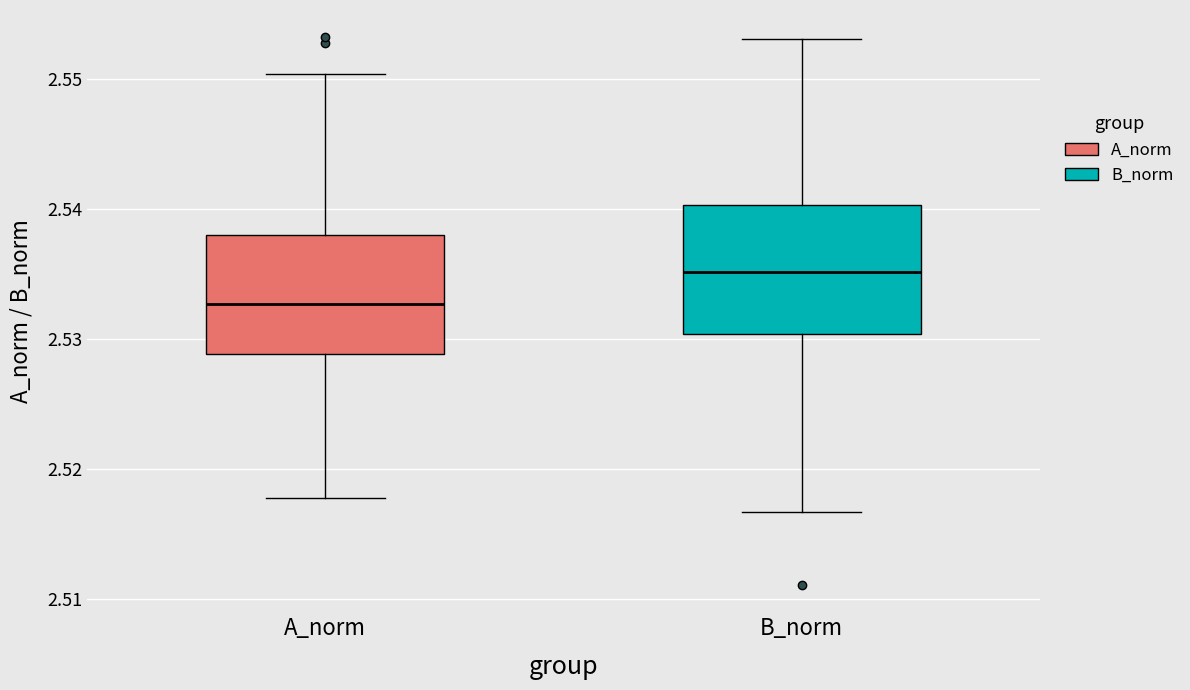

Reading left to right, read every box against the y-axis: the position of its median line, the range the box covers, and the ends of its whiskers. The values are not printed on the chart, so give them approximately, as read against the axis.

A_norm: median 2.533, box 2.529 to 2.538, whiskers 2.518 to 2.550
B_norm: median 2.535, box 2.530 to 2.540, whiskers 2.517 to 2.553